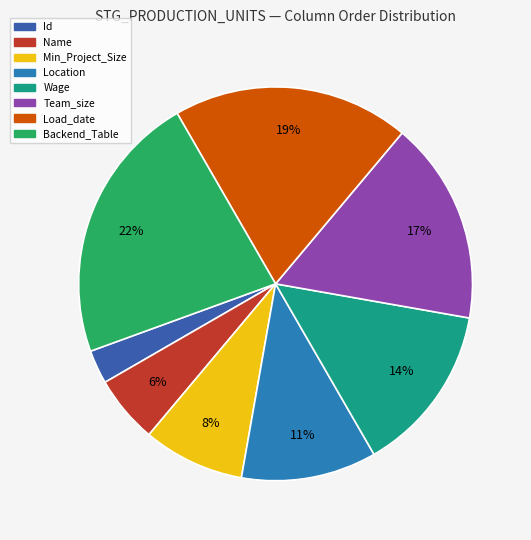

Is it true that Wage is 14% of the pie?

True